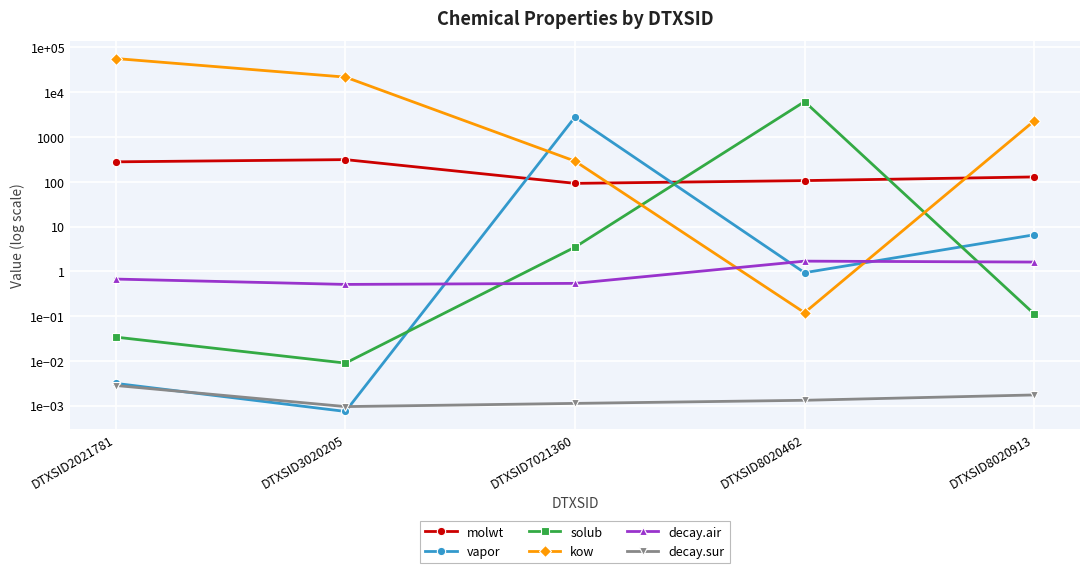

At which category is the sum across all series the highest?

DTXSID2021781